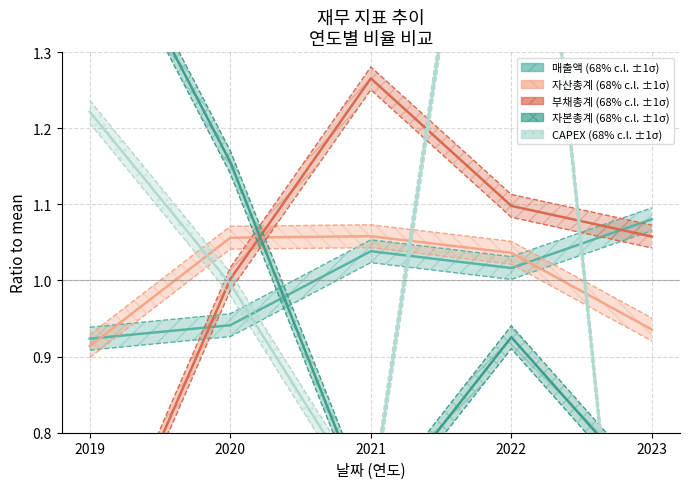

What is the value of the 부채총계 point at the 5th from the left?

1.1